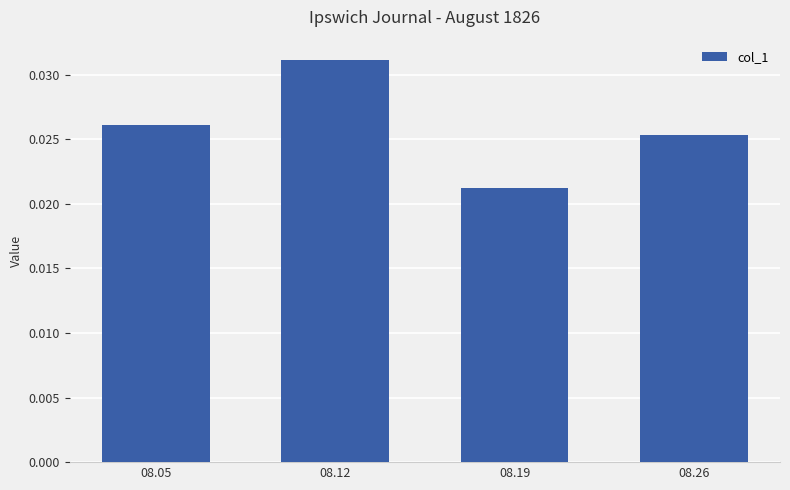

Are the bars grouped side by side (vs. stacked)?

No